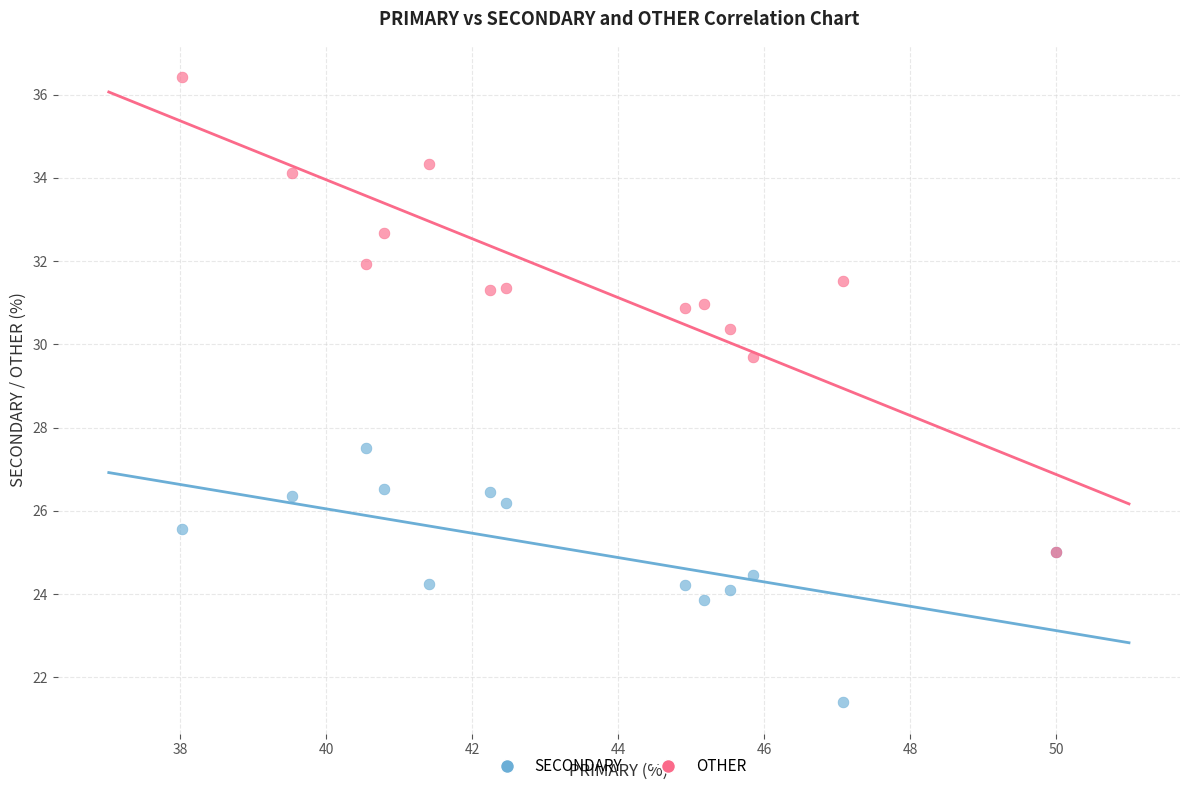

Across all series, what Y value is closest to 28?

27.5